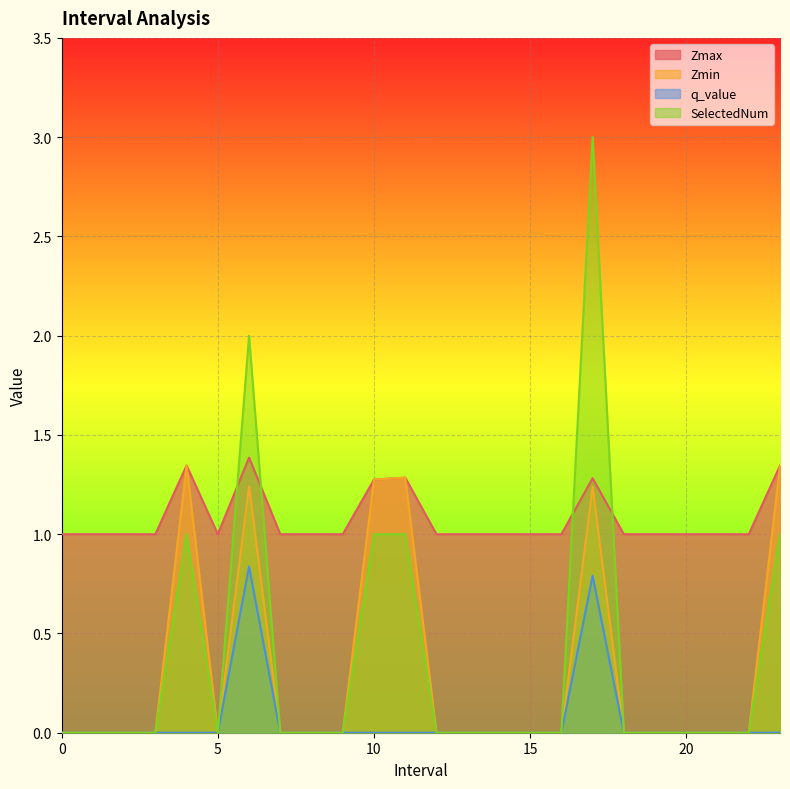

What is the sum of the Zmax values at 1 and 19?

2.0